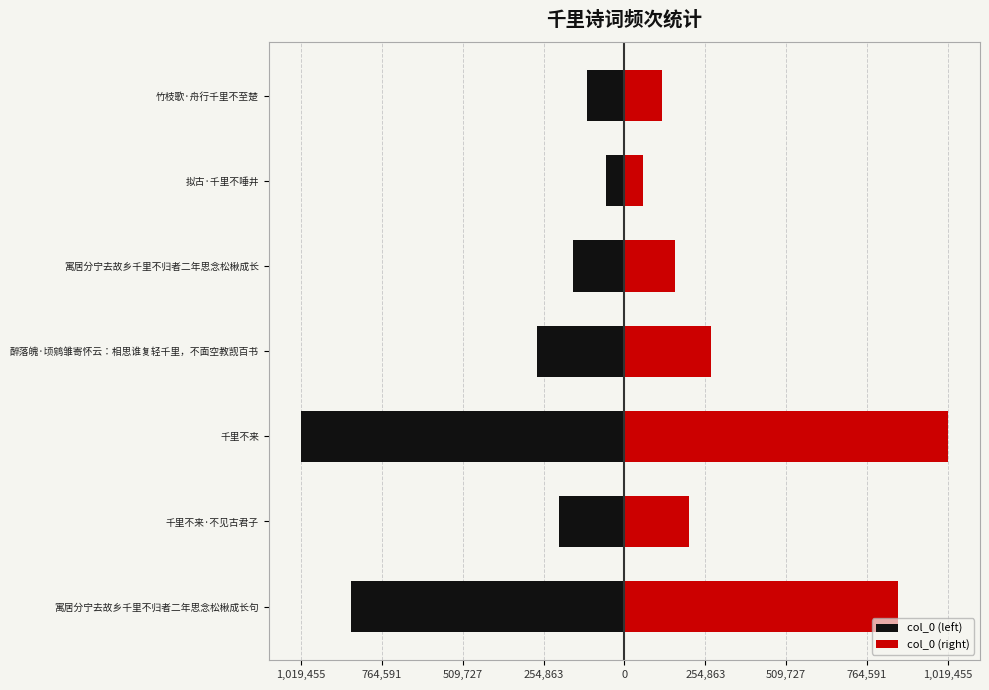

What is the sum of all col_0 (left) values?

-2696817